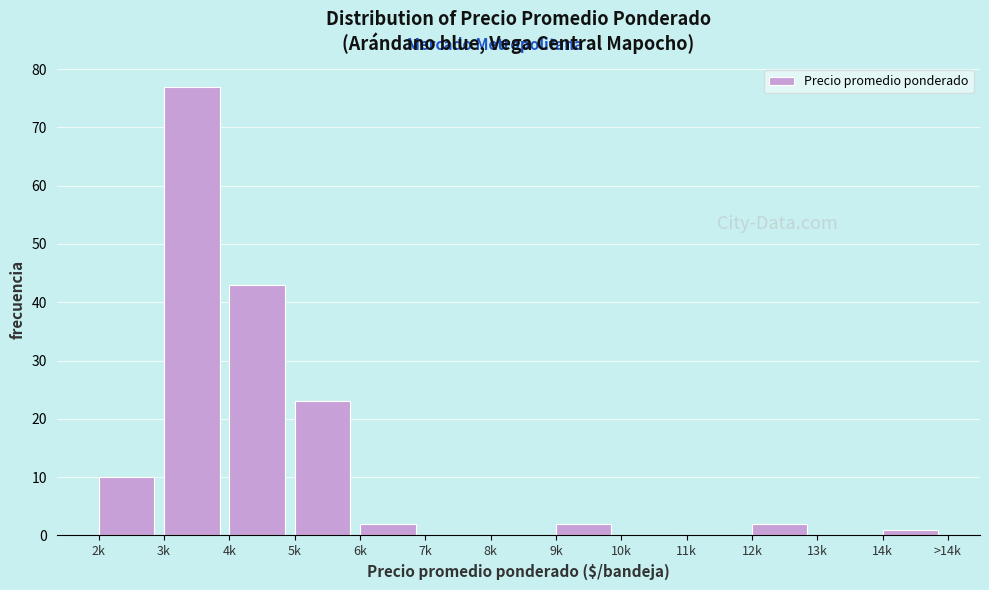

Reading left to right, extract all data points from this chart.

2k=10	3k=77	4k=43	5k=23	6k=2	7k=0	8k=0	9k=2	10k=0	11k=0	12k=2	13k=0	14k=1